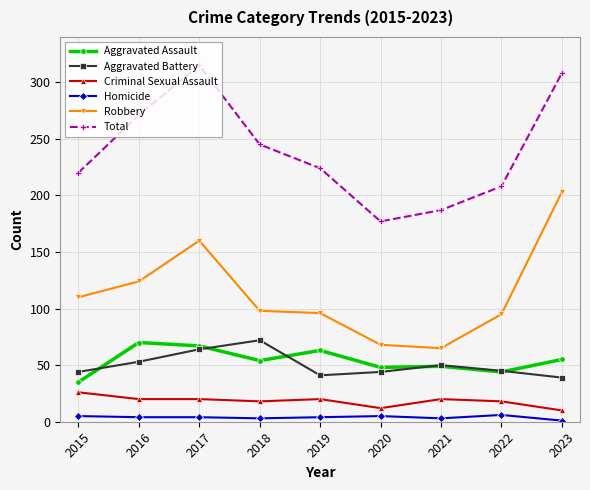

What is the value of the Aggravated Assault point at the 6th from the left?

48